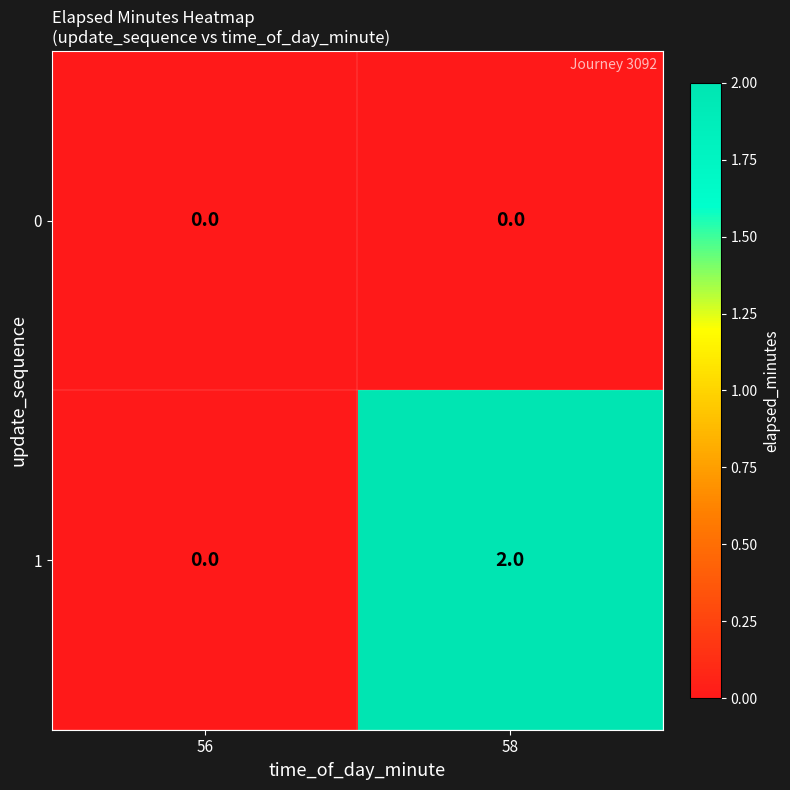

At which category is the sum across all series the highest?

58